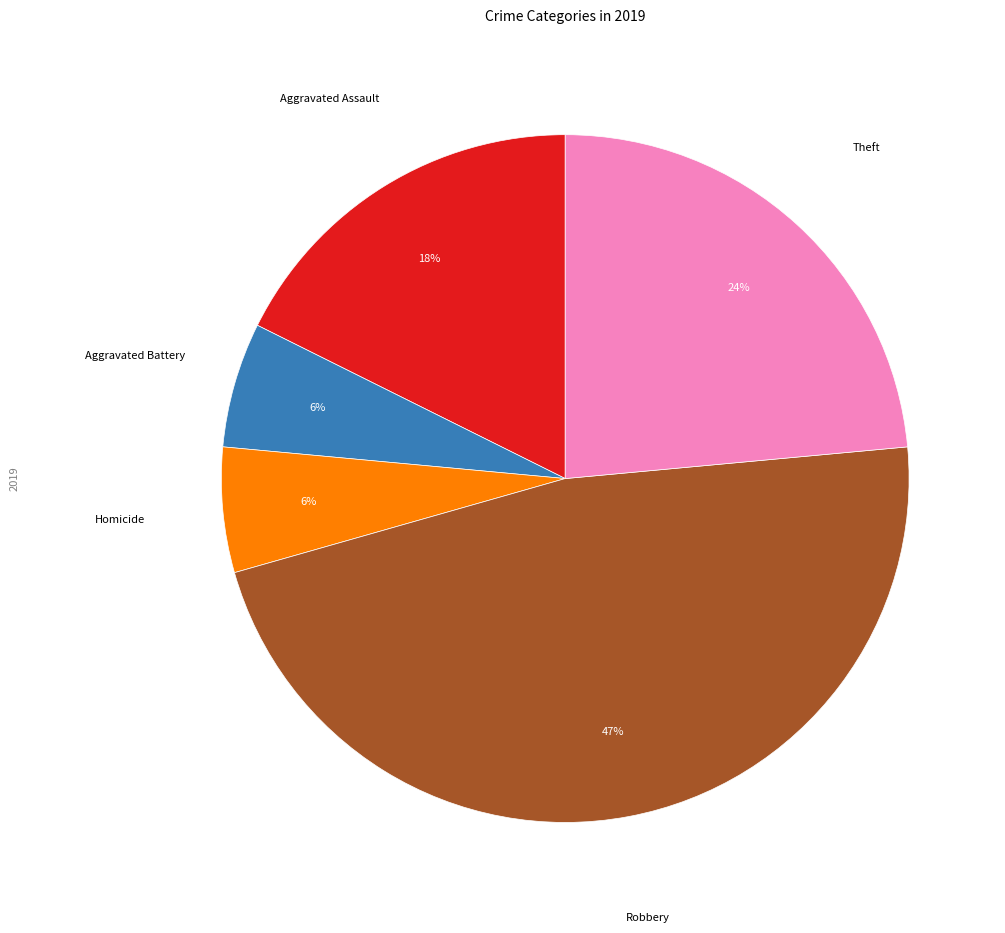

To the nearest percent, what is the difference between the largest and smallest slice percentages?

41%